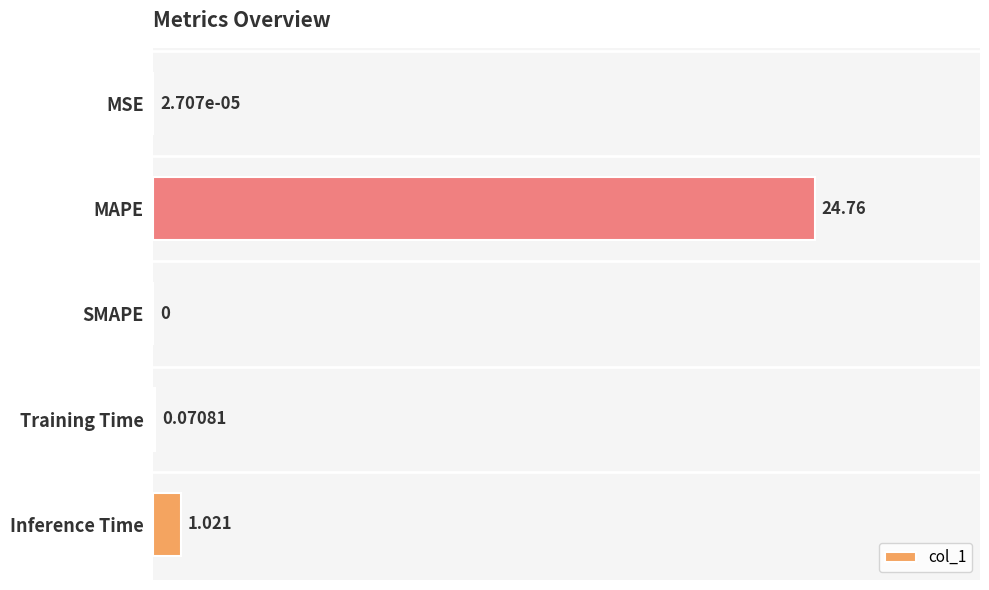

What is the maximum value shown in the chart?

24.8